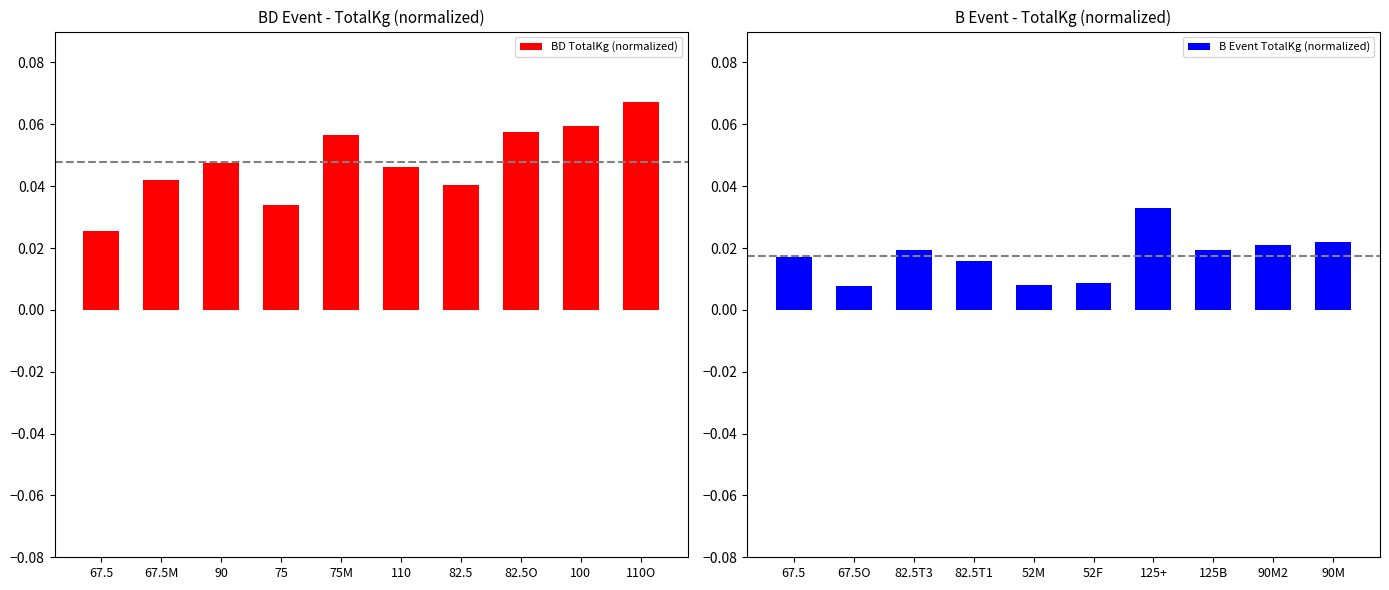

At which label does BD TotalKg (normalized) reach its peak?

110O